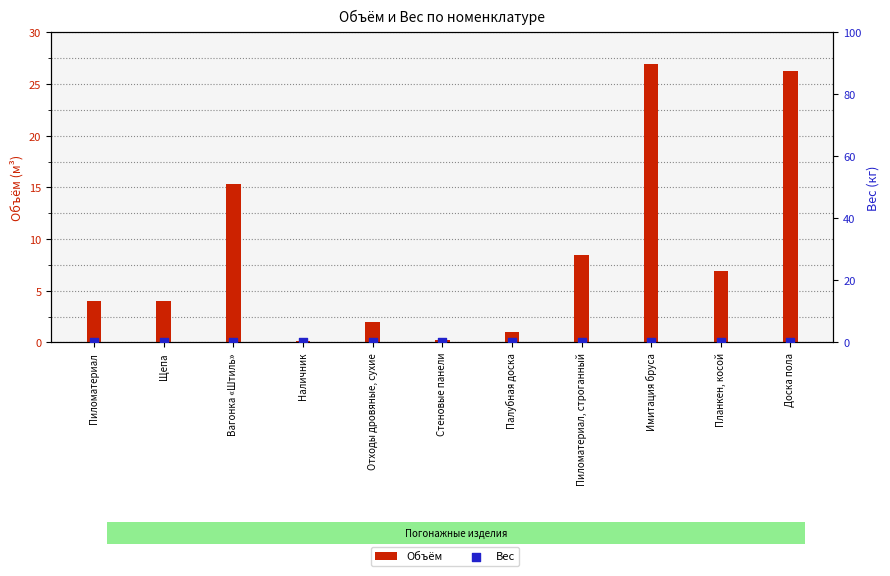

Which series contains the highest Y value?

Объём